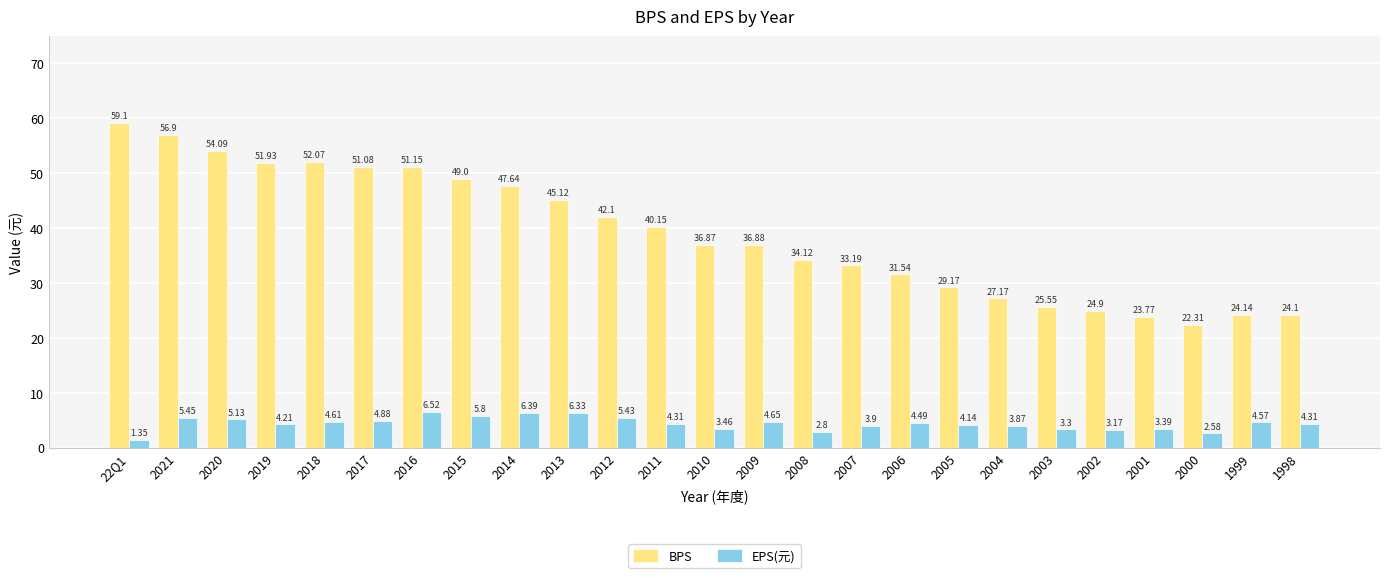

Which series has the widest spread of values?

BPS